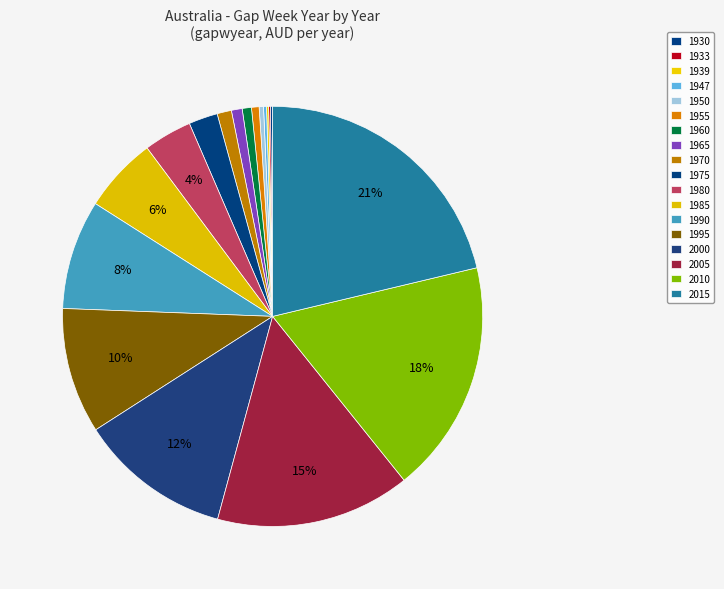

Count the number of slices in the pie.

18